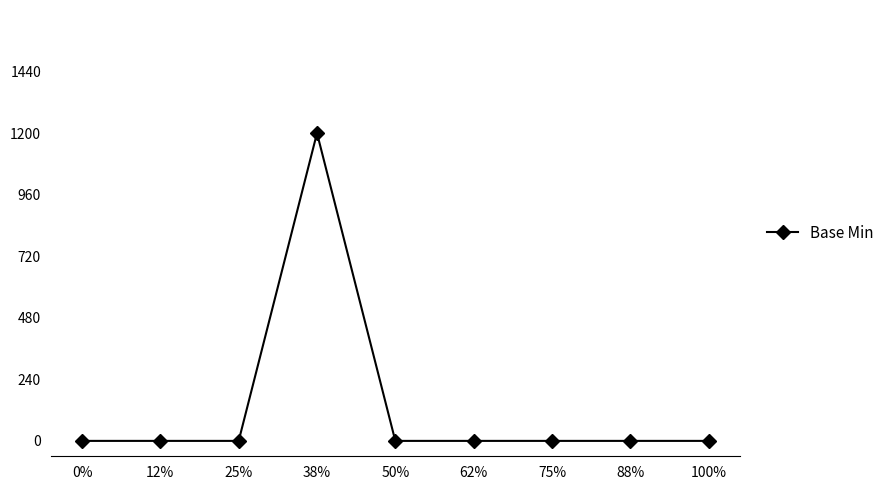

Is this an area chart (filled region under the line)?

No